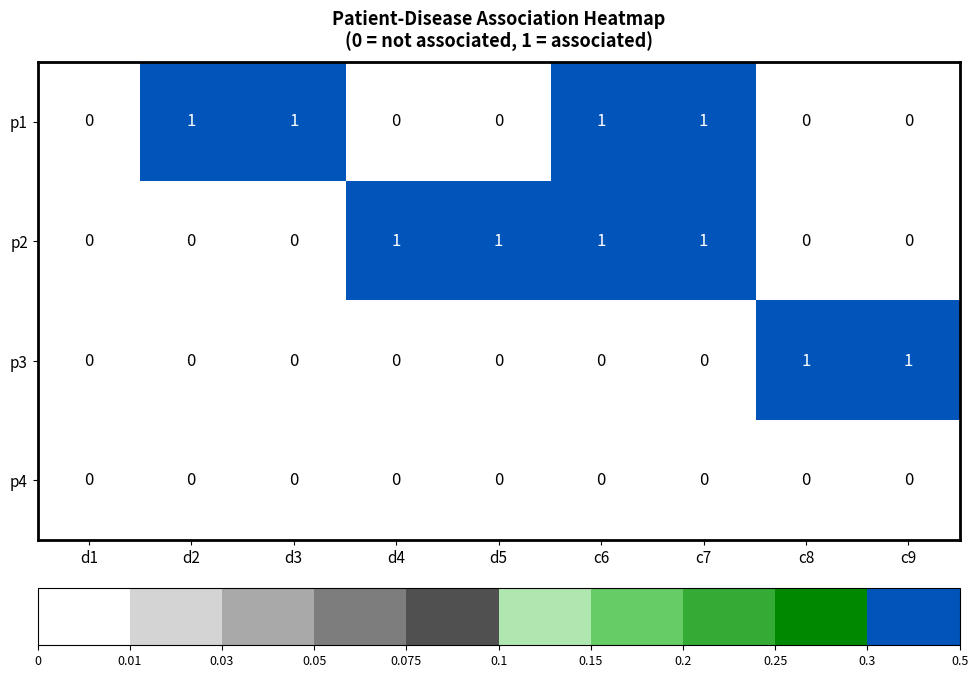

The p3 series shows 1 at c9. True or false?

True